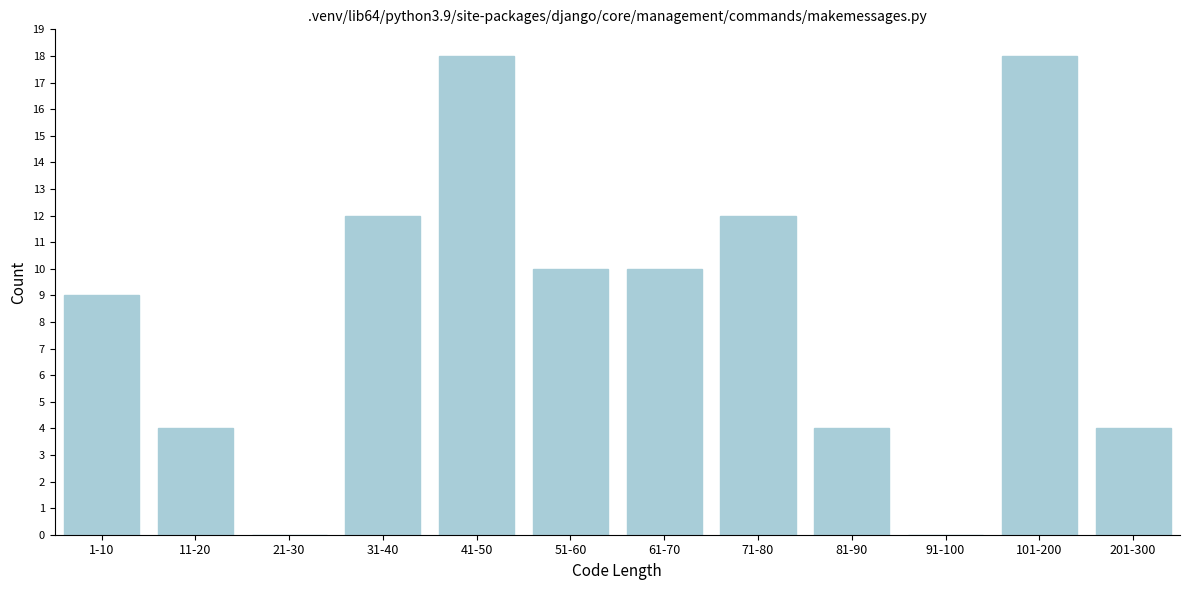

Reading right to left, list all the values displayed in this chart.

201-300=4	101-200=18	91-100=0	81-90=4	71-80=12	61-70=10	51-60=10	41-50=18	31-40=12	21-30=0	11-20=4	1-10=9